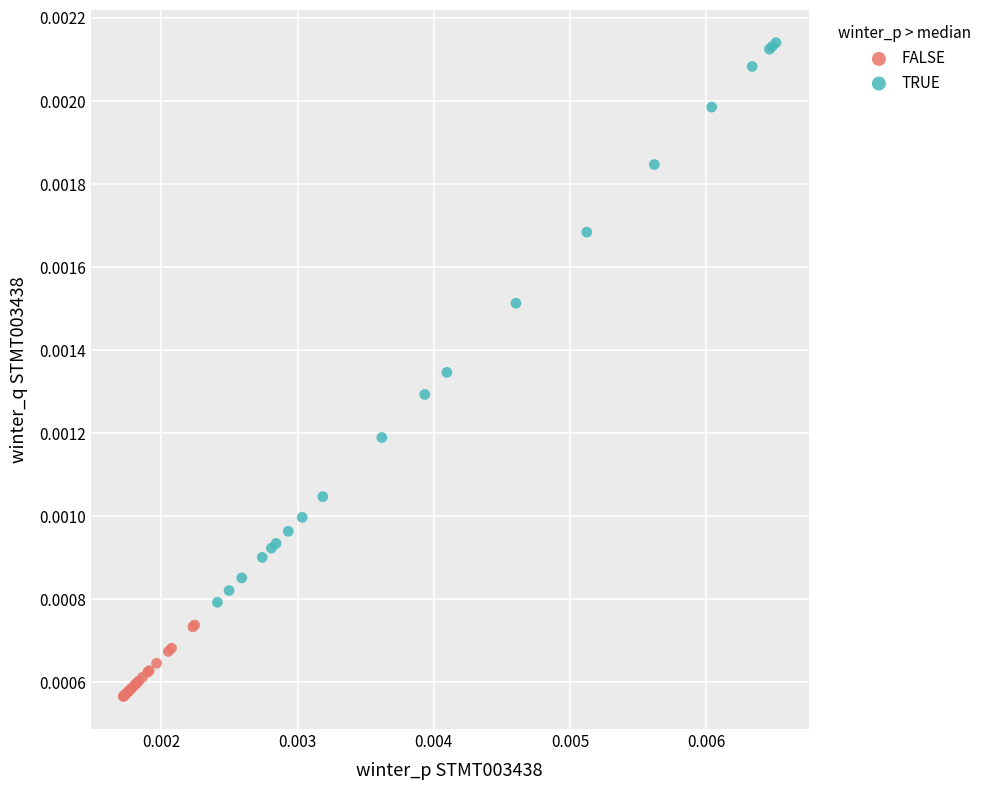

Which series contains the highest Y value?

TRUE